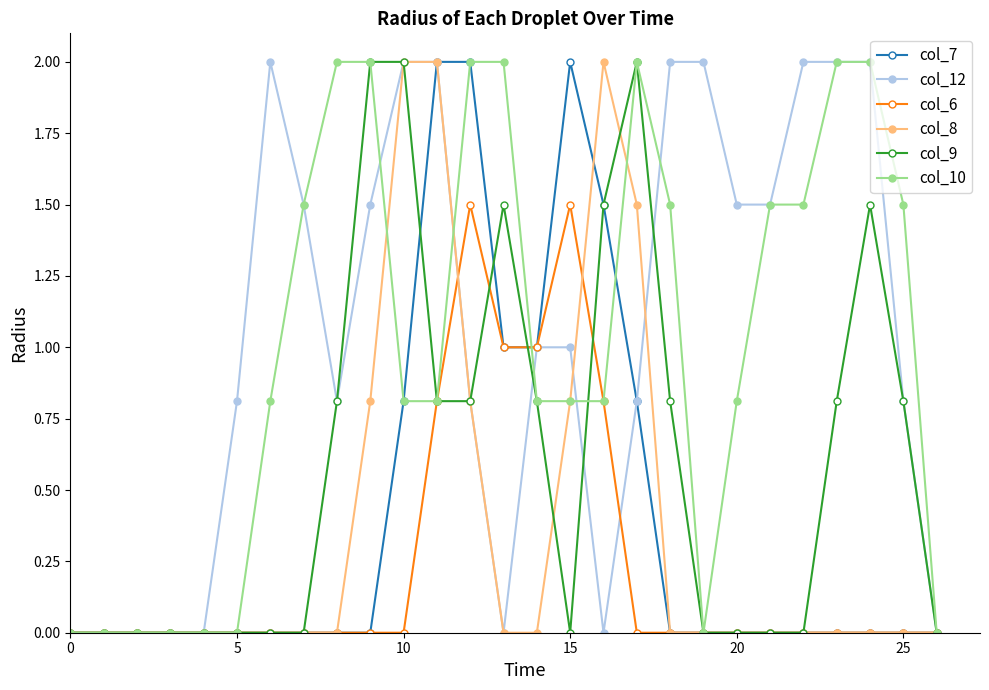

True or false: col_12 has more than 0 points higher than both neighbors.

True